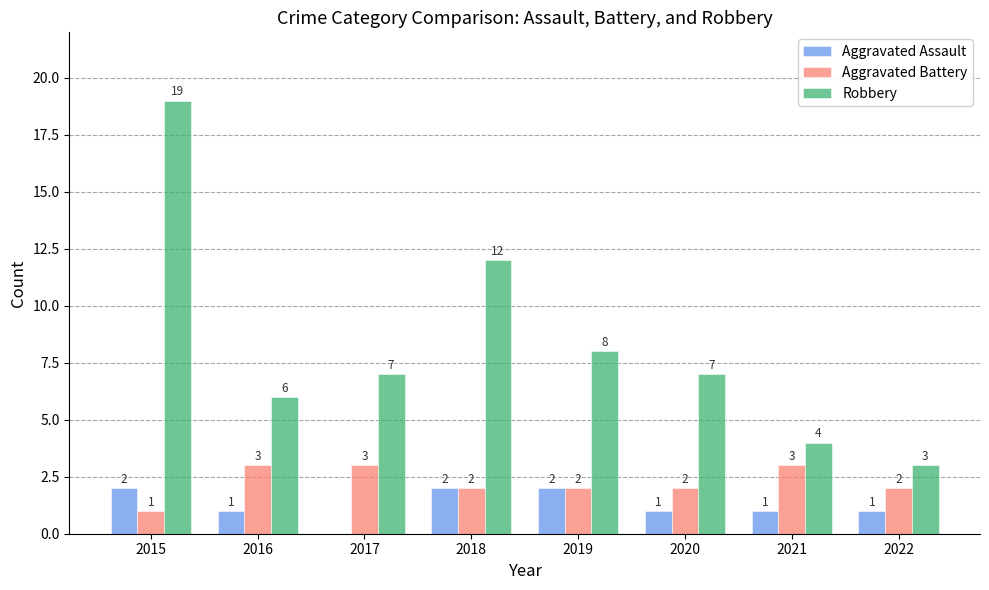

Is the value of Robbery at 2021 greater than the value of Aggravated Battery at 2022?

Yes